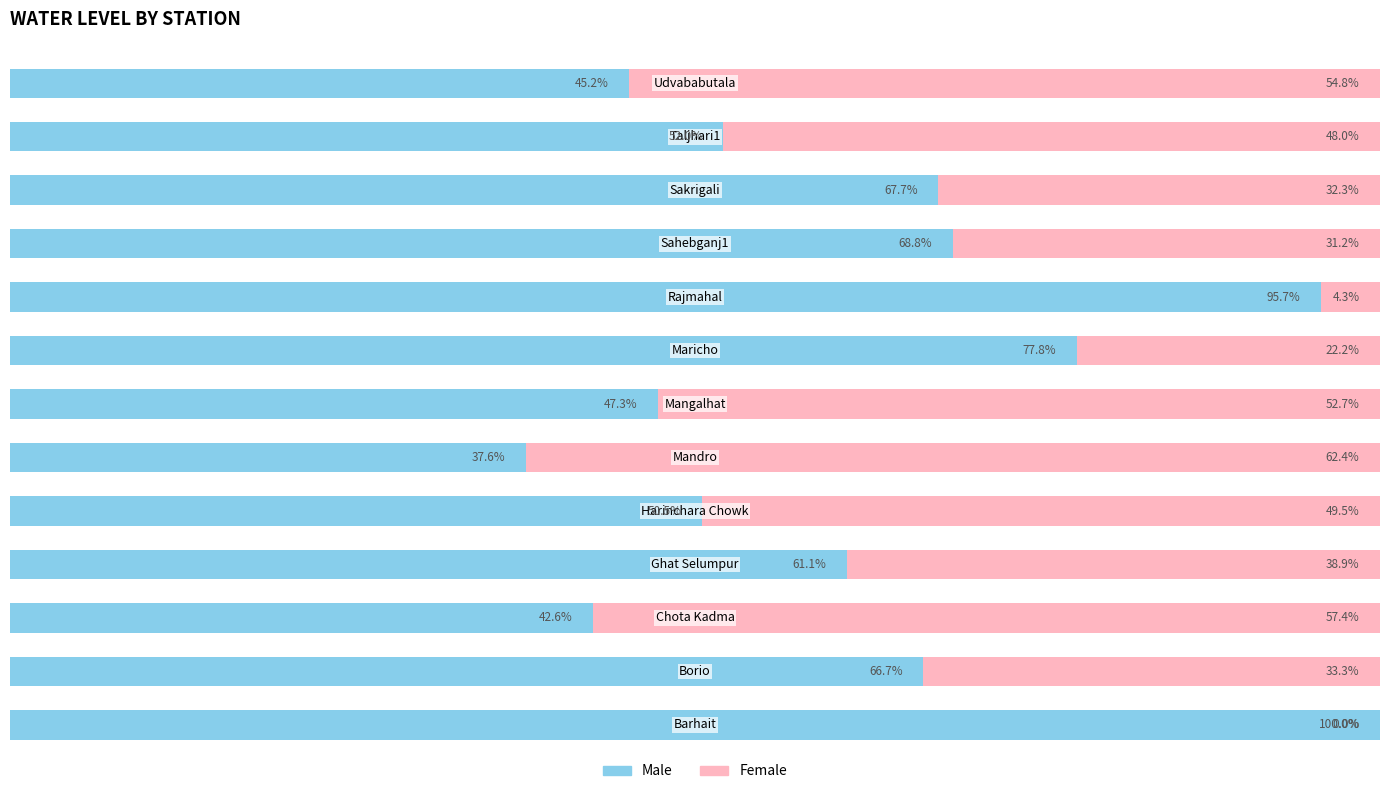

What is the value of the Female bar at the 10th from the left?

31.2